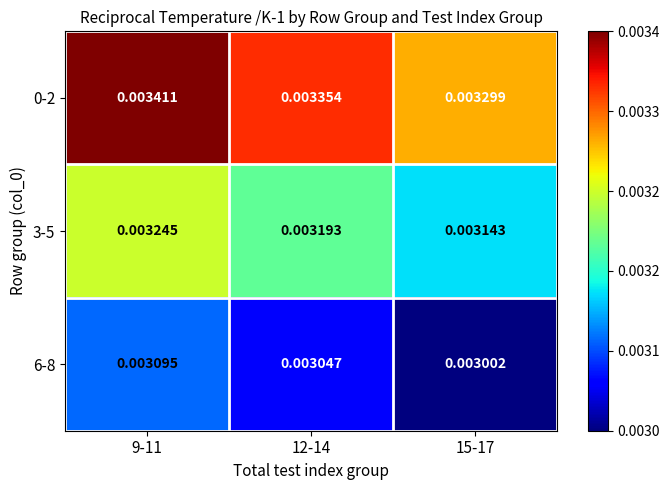

Is the value of 3-5 at 15-17 greater than the value of 0-2 at 15-17?

No